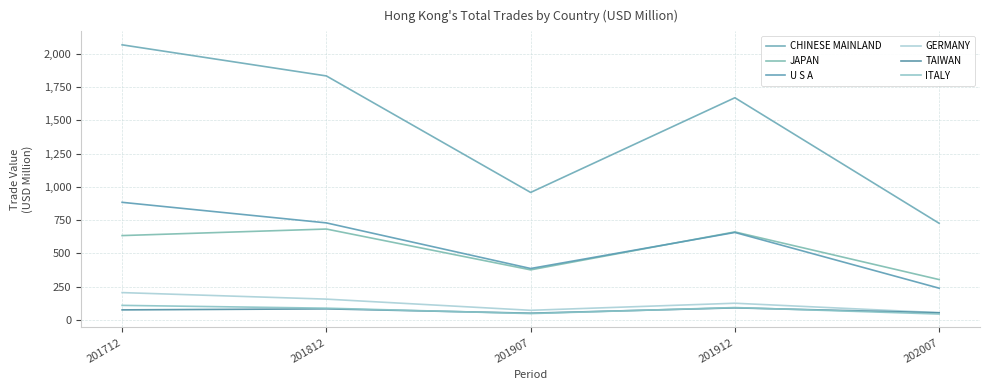

True or false: CHINESE MAINLAND and JAPAN intersect in this chart.

False